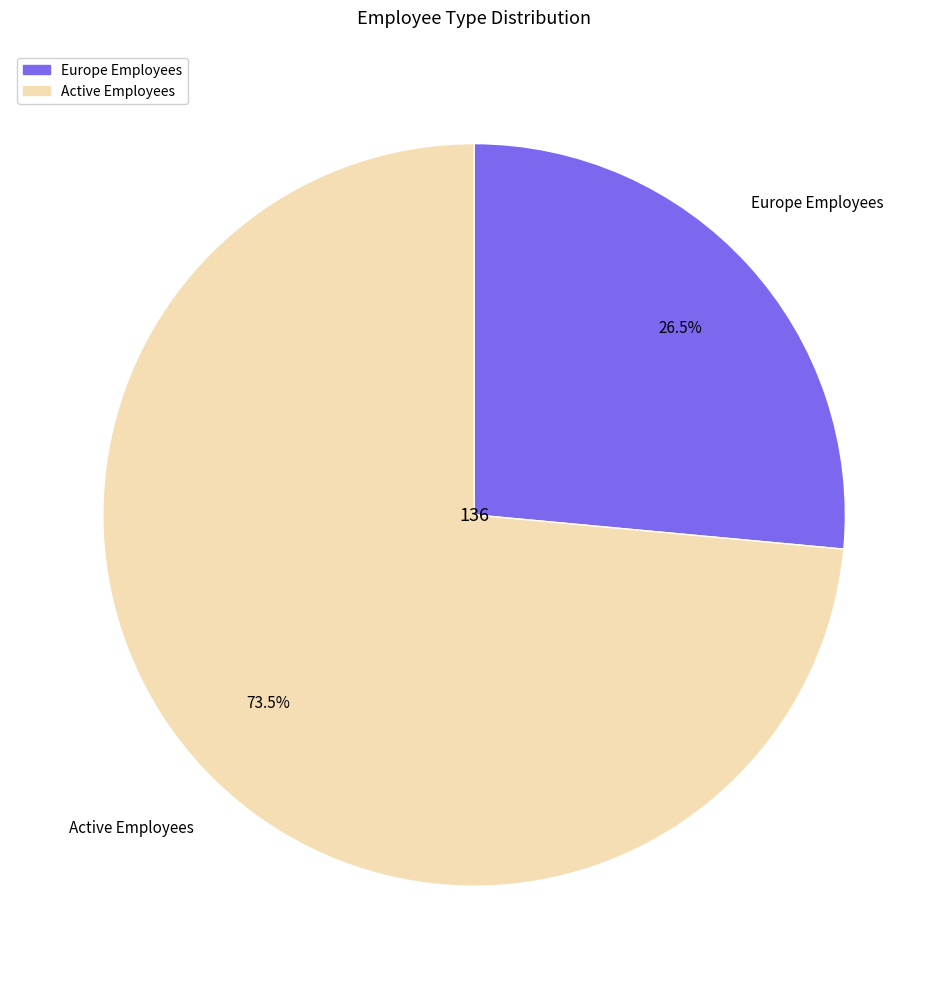

Rank the categories by value from highest to lowest.

Active Employees, Europe Employees